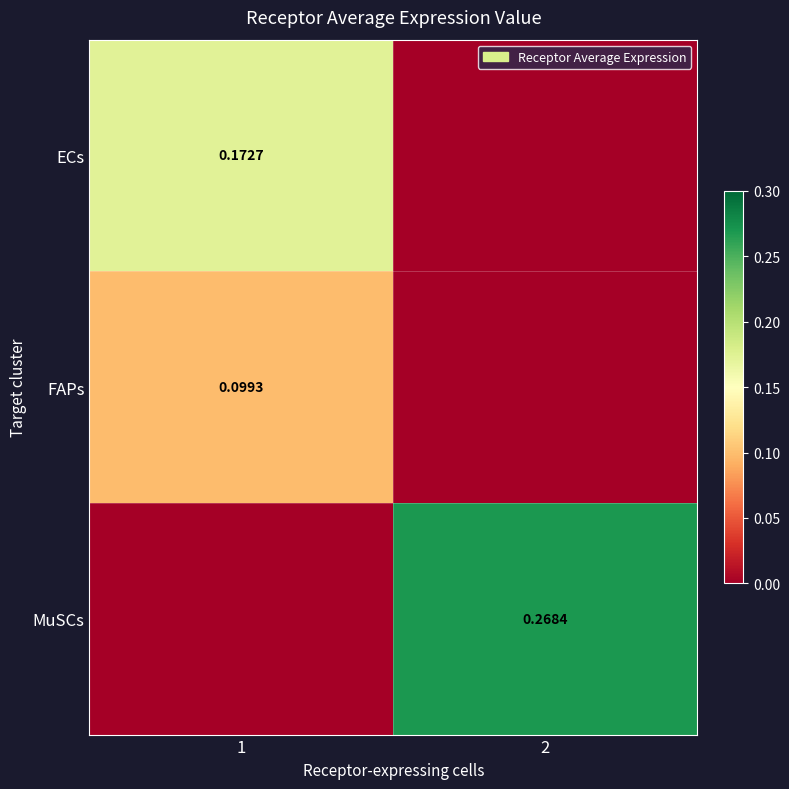

How many data points does each series have?

2